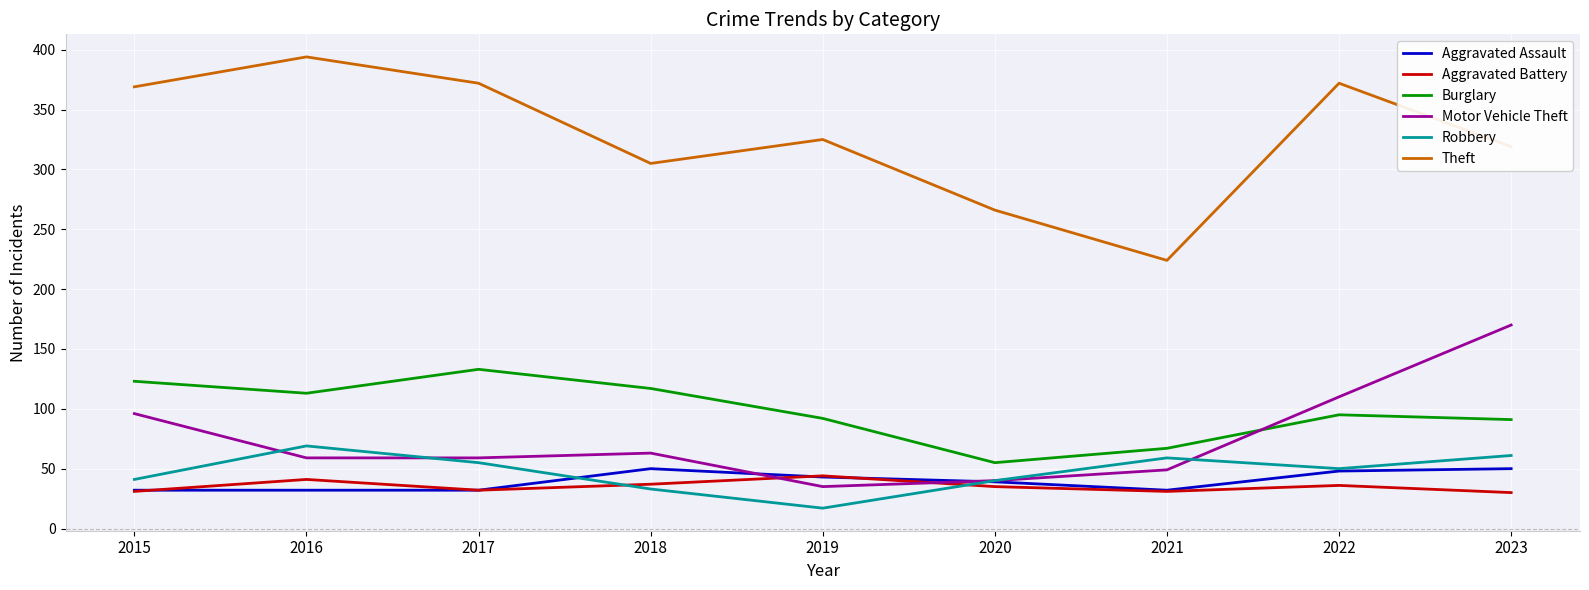

What is the difference between the maximum and minimum values in the Robbery series?

52